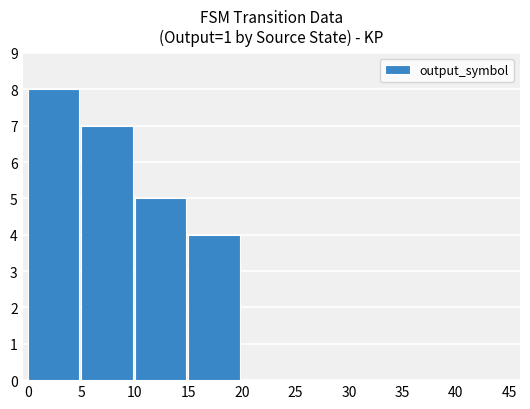

What is the sum of the values at 25 and 15?

4